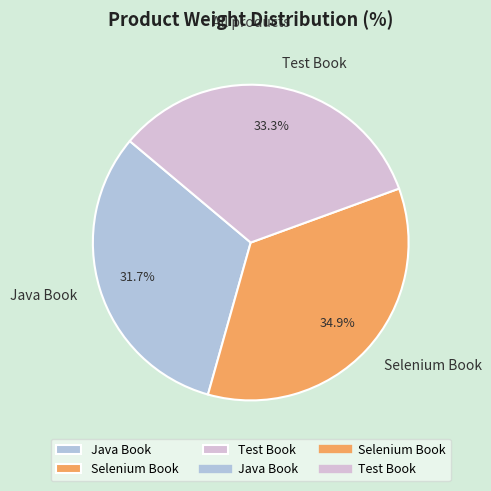

Rank the categories by value from highest to lowest.

Selenium Book, Test Book, Java Book